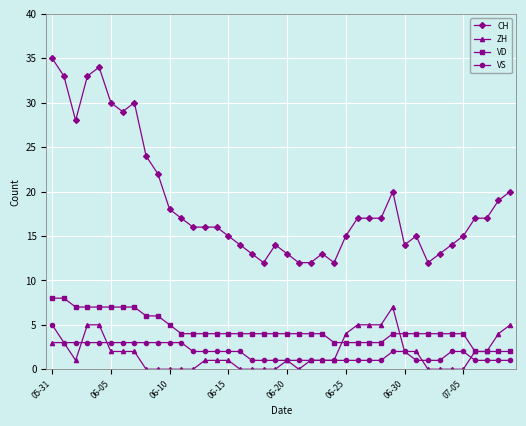

What is the sum of all ZH values?

73